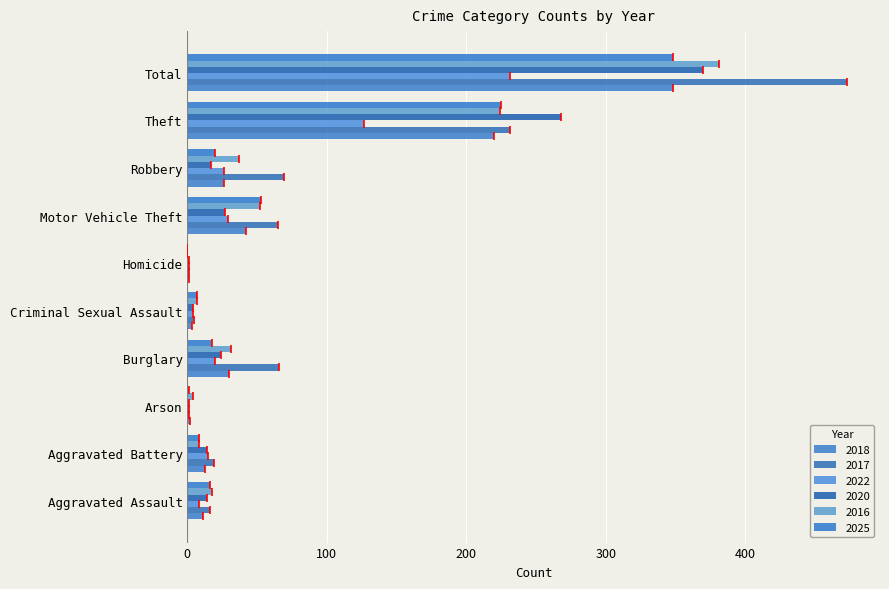

Which series changed the most between Robbery and Total?

2017